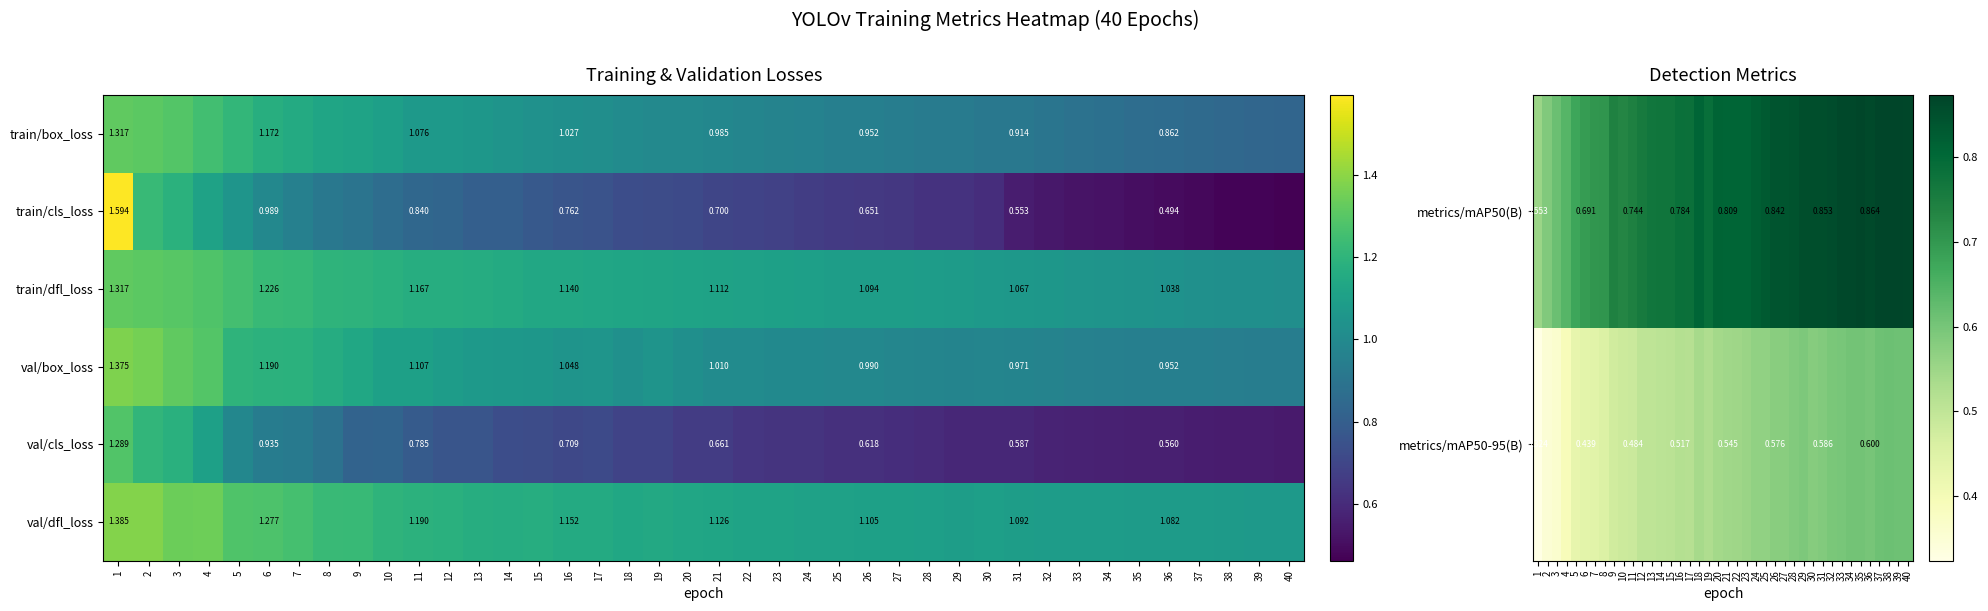

What value does the val/box_loss series have at 14?

1.1